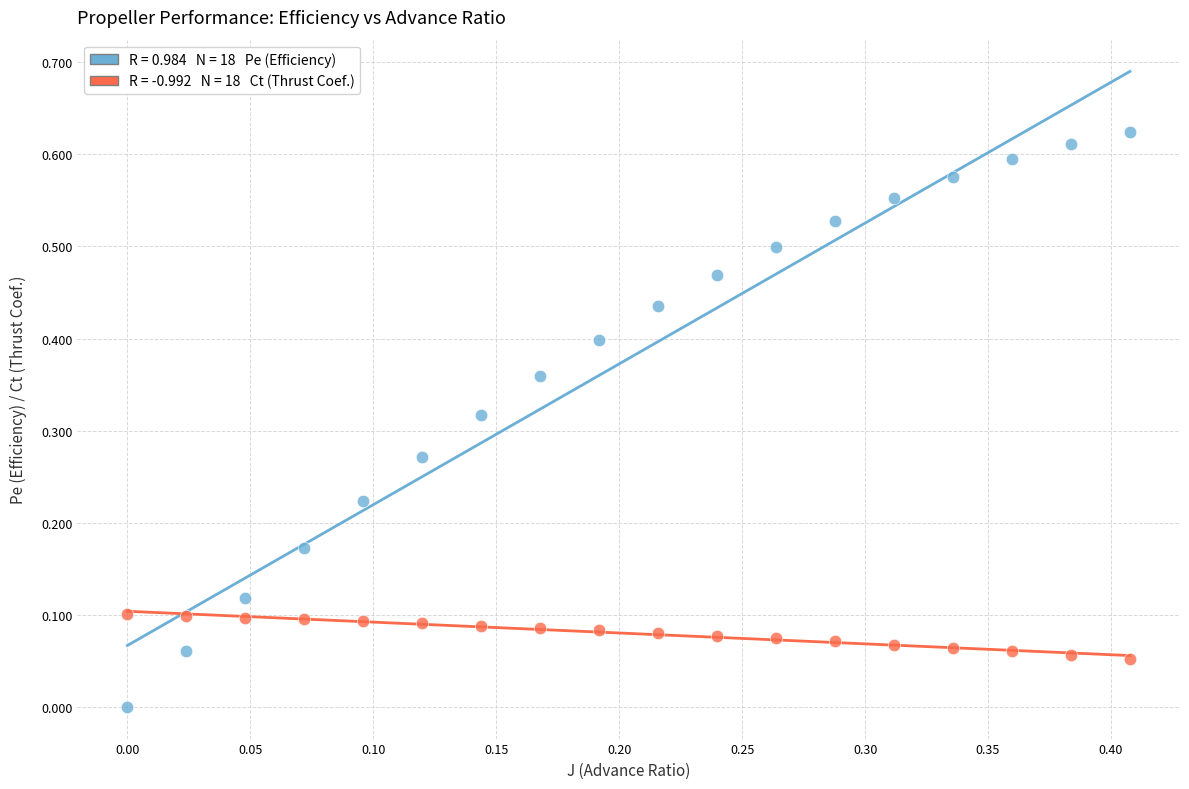

How many data points are displayed?

36